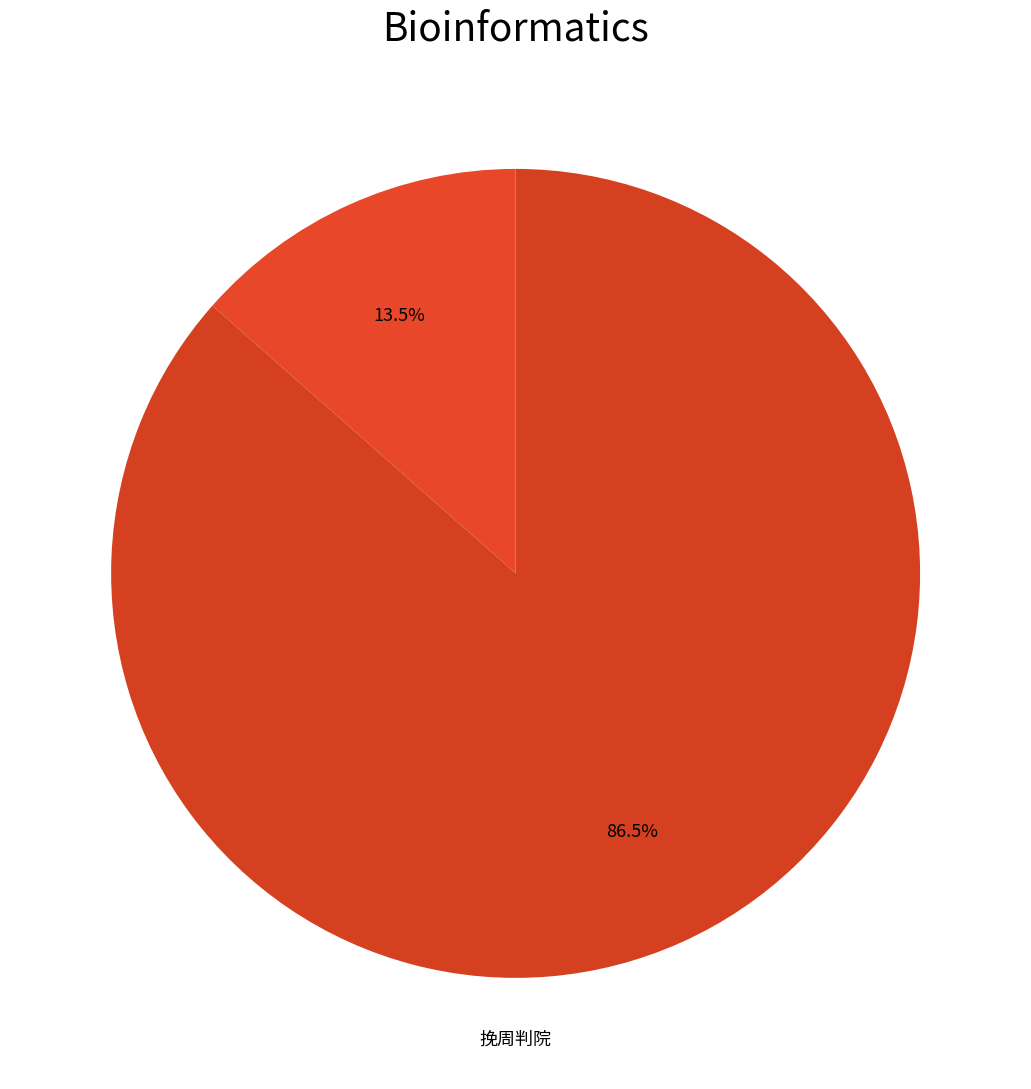

Count the number of slices in the pie.

2